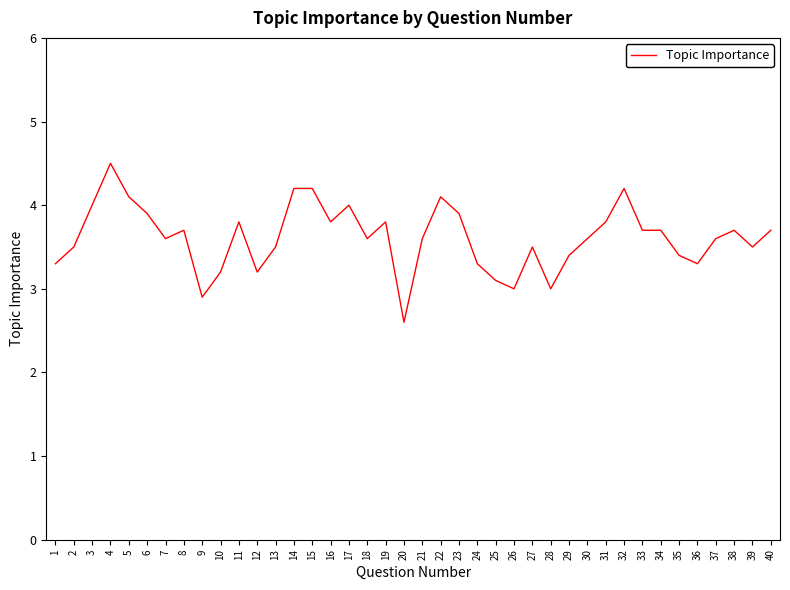

What is the change in value from 13 to 26?

-0.5